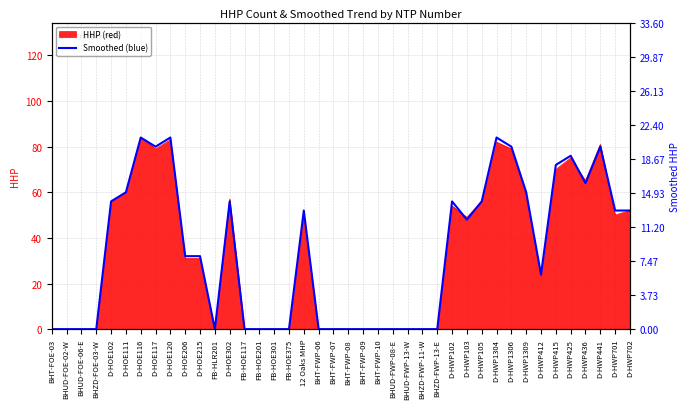

The value at D-HWP103 is 7. True or false?

False